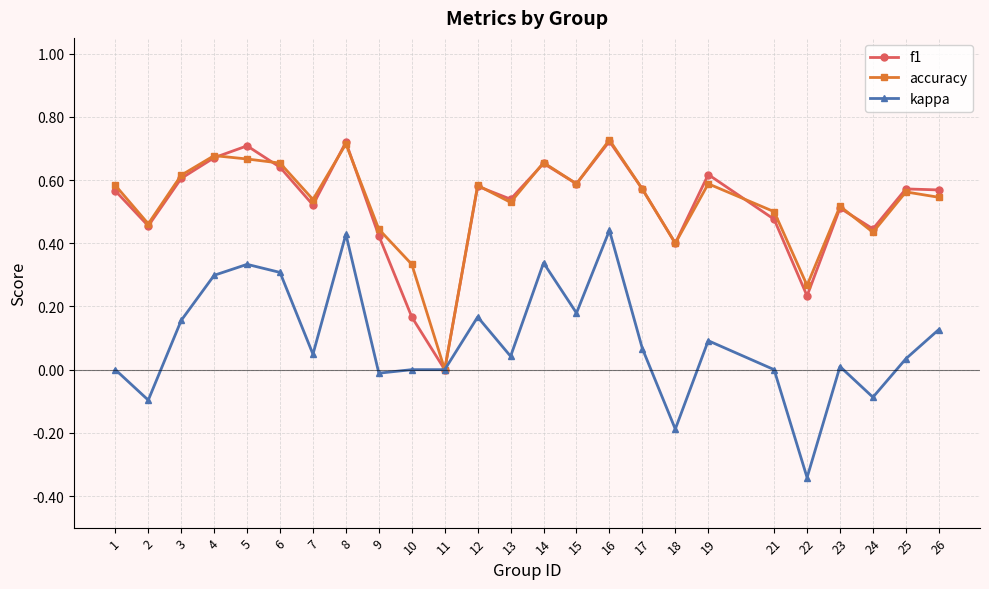

Is it true that accuracy equals 0.4 at 22?

False